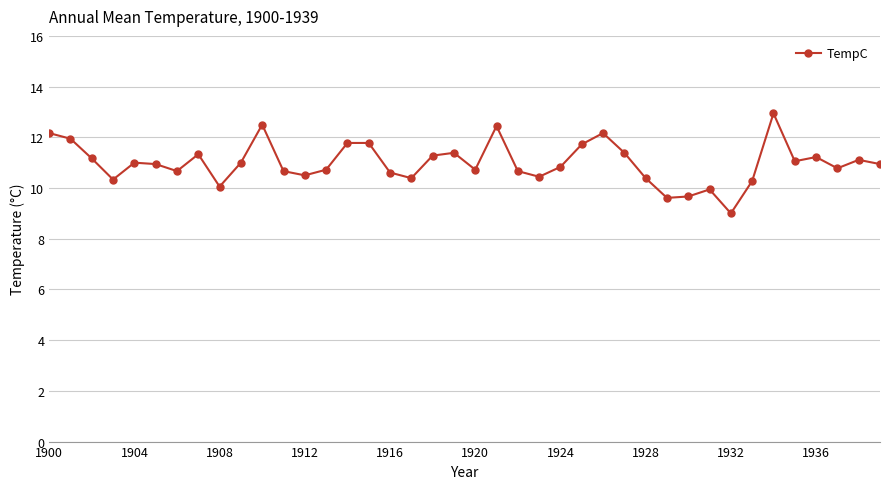

What is the greatest value displayed?

12.9